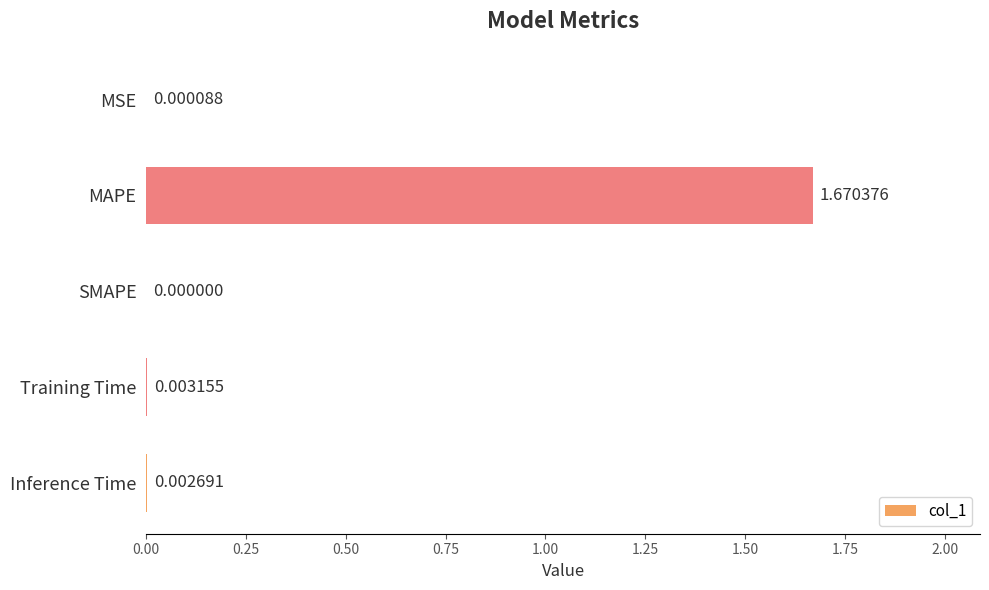

Which label corresponds to the largest value in the chart?

MAPE